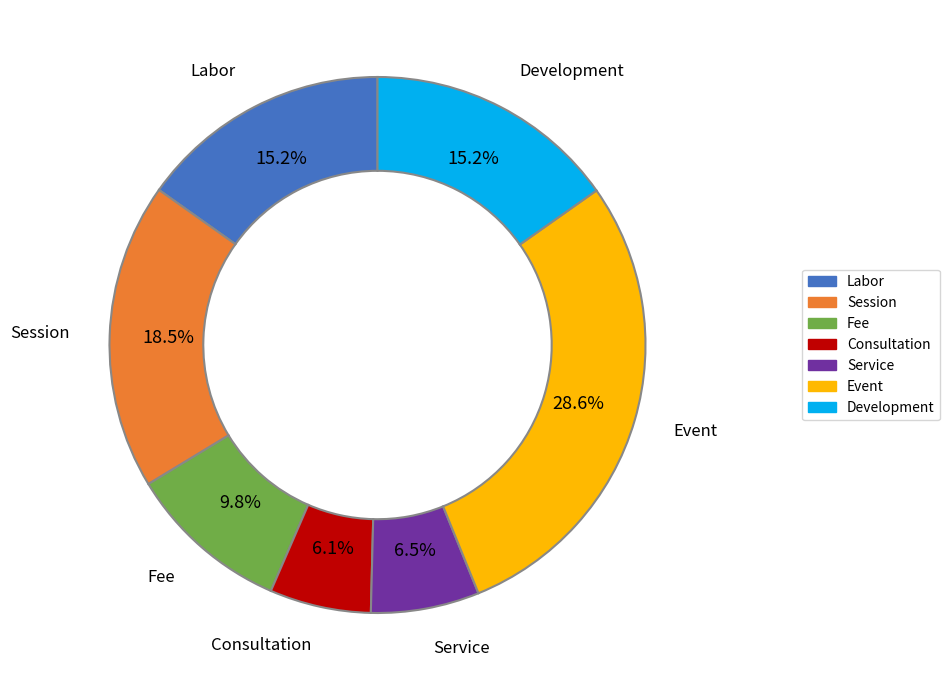

How many slices are in this pie chart?

7